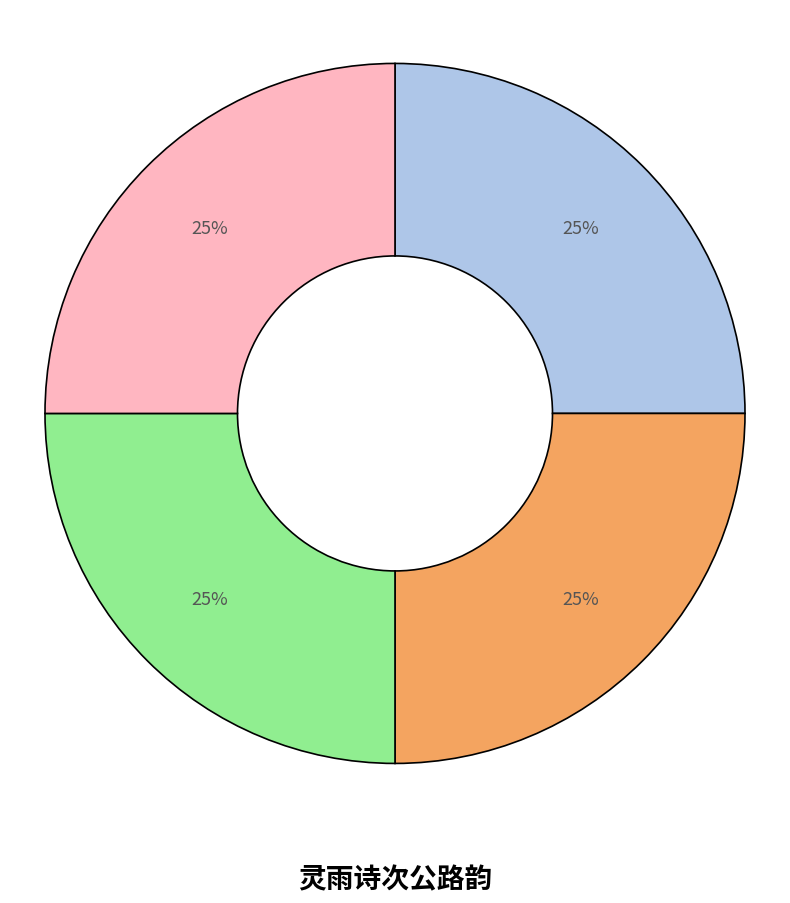

To the nearest percent, what is the average slice percentage?

25%